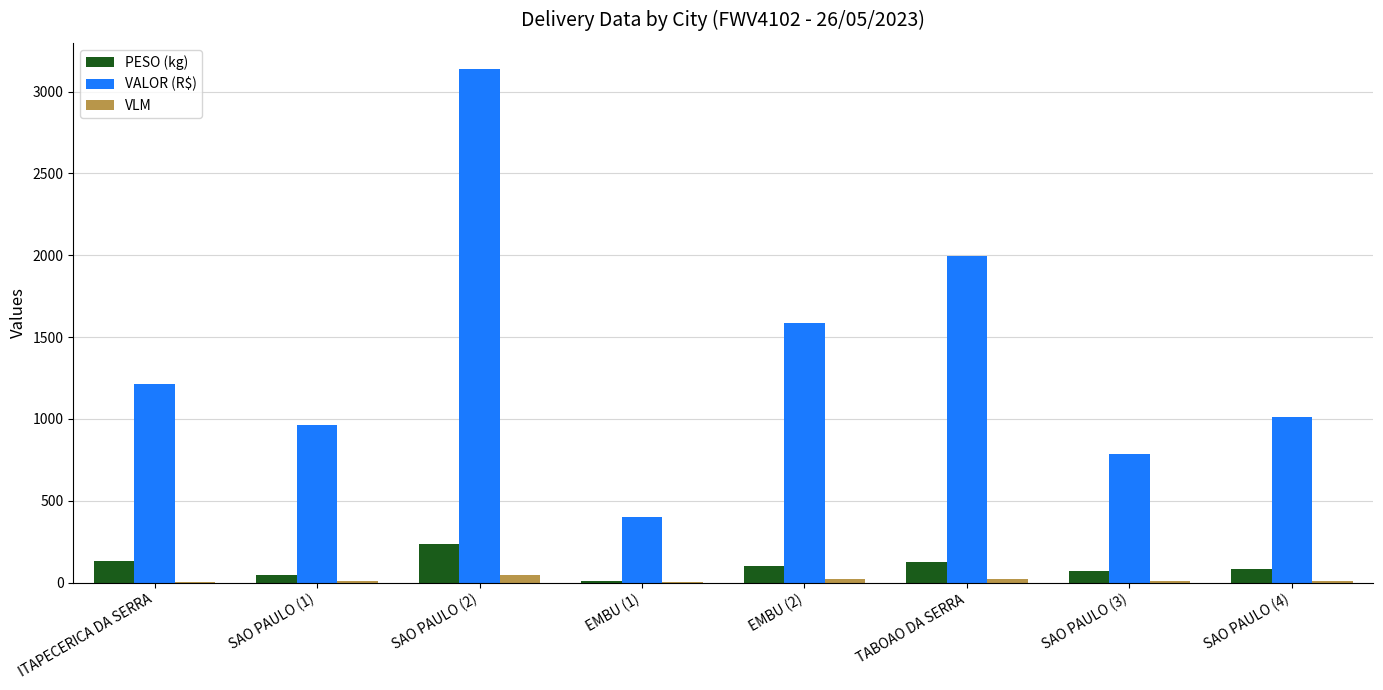

What is the greatest value displayed?

3140.7